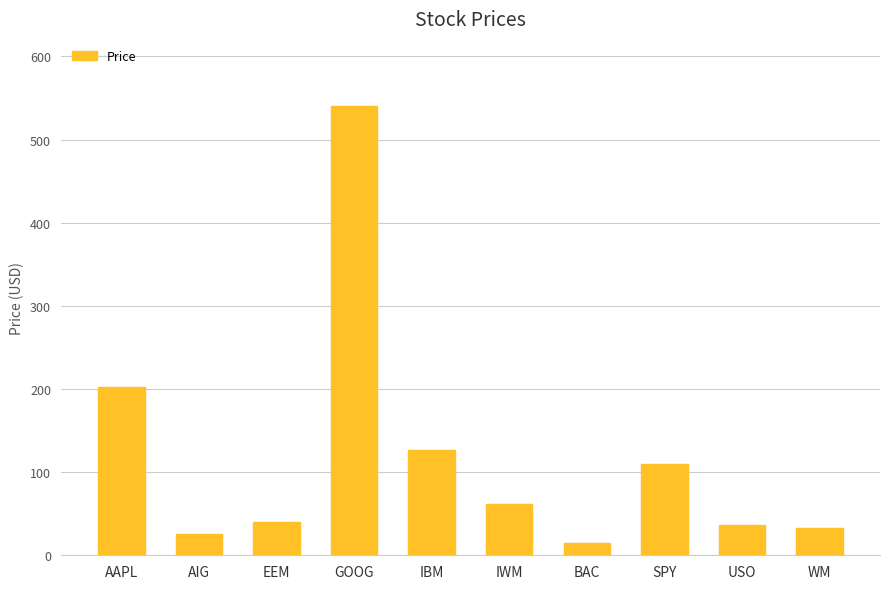

What is the average value?

119.1